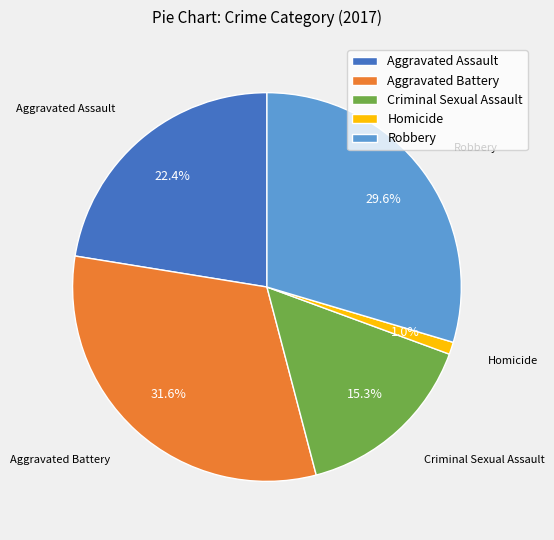

How much of the chart is everything except Homicide?

99.0%